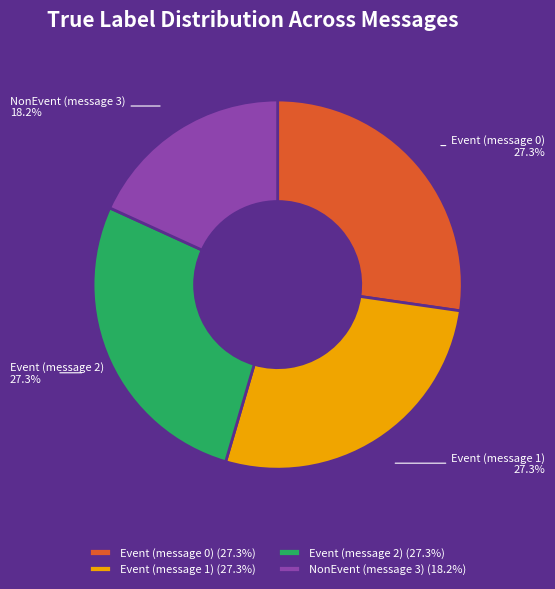

The Event (message 2) slice represents 27% of the pie. True or false?

True